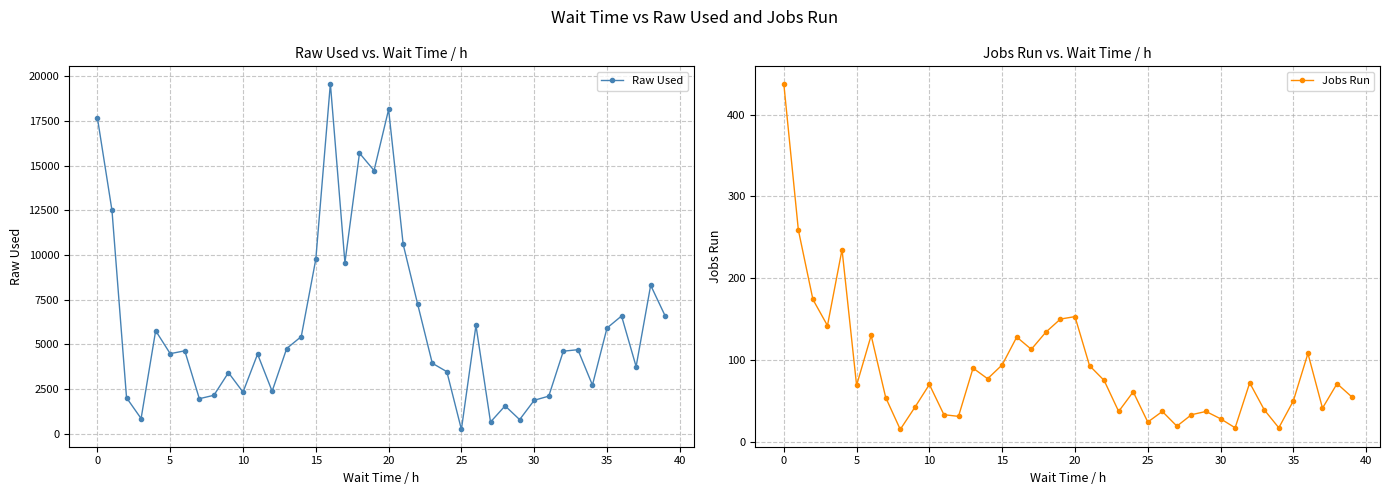

True or false: Jobs Run has a value of 153 at 20.

True